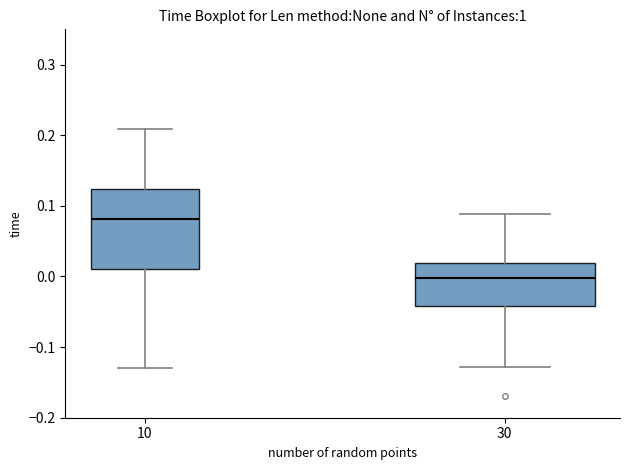

Reading left to right, read every box against the y-axis: the position of its median line, the range the box covers, and the ends of its whiskers. The values are not printed on the chart, so give them approximately, as read against the axis.

10: median 0.08, box 0.01 to 0.12, whiskers -0.13 to 0.21
30: median 0.00, box -0.04 to 0.02, whiskers -0.13 to 0.09